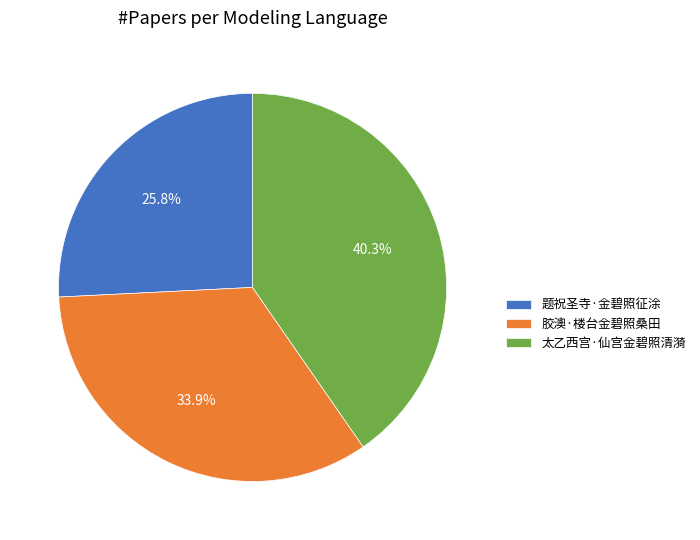

Does 太乙西宫·仙宫金碧照清漪 account for over 50% of the chart?

No